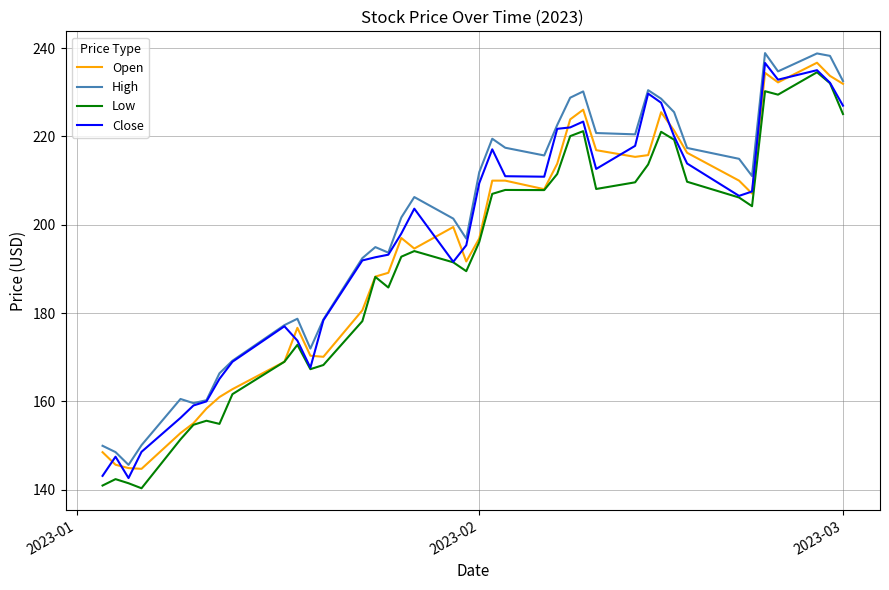

True or false: Low and High cross at least once.

False